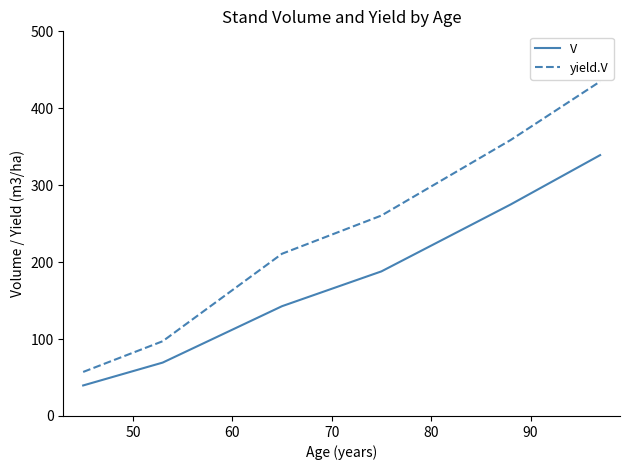

True or false: V and yield.V intersect in this chart.

False